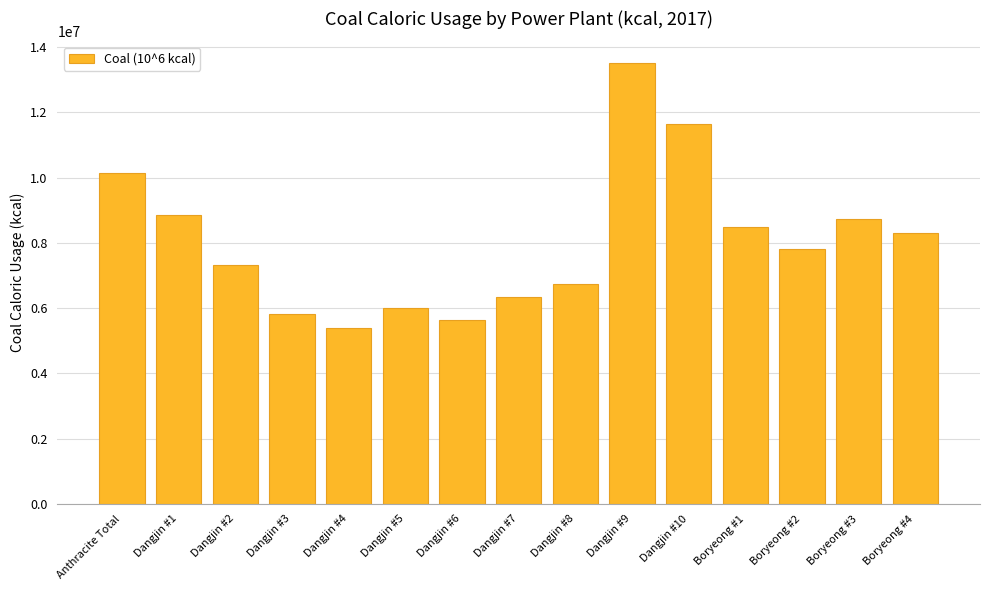

How many data points does each series have?

15